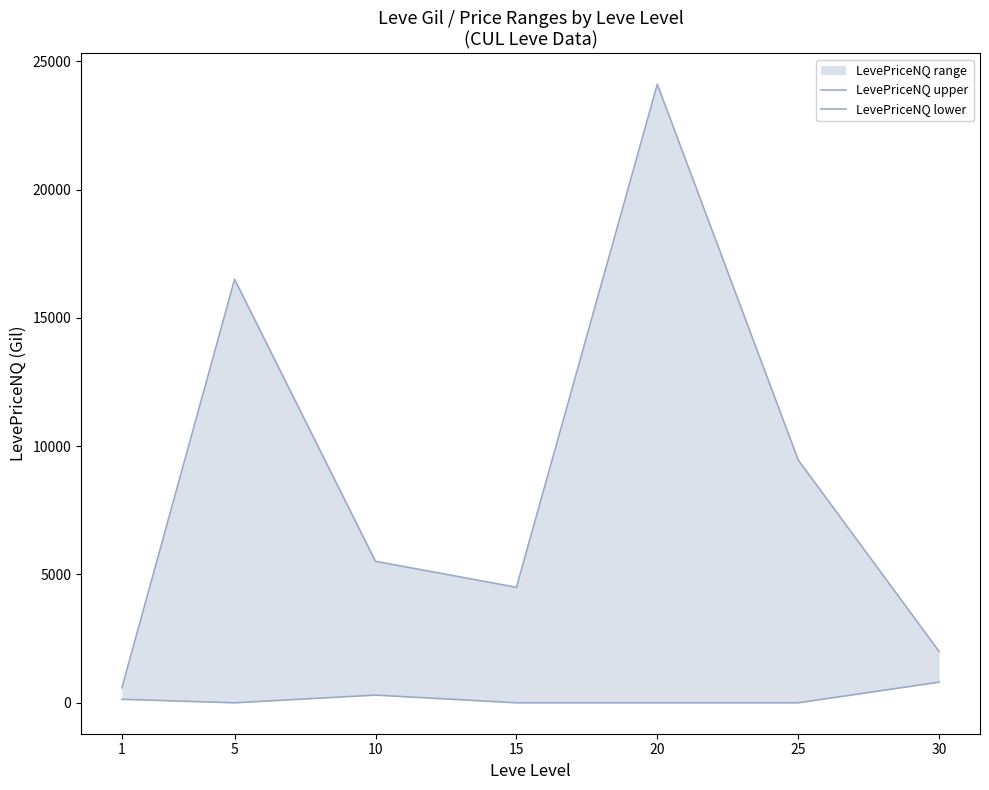

What is the sum of all LevePriceNQ lower values?

1240.7